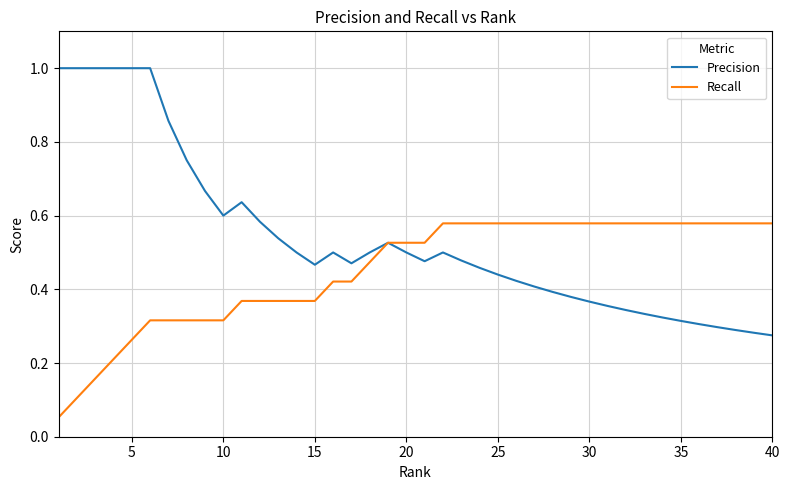

List the series in order of their peak value, lowest first.

Recall, Precision